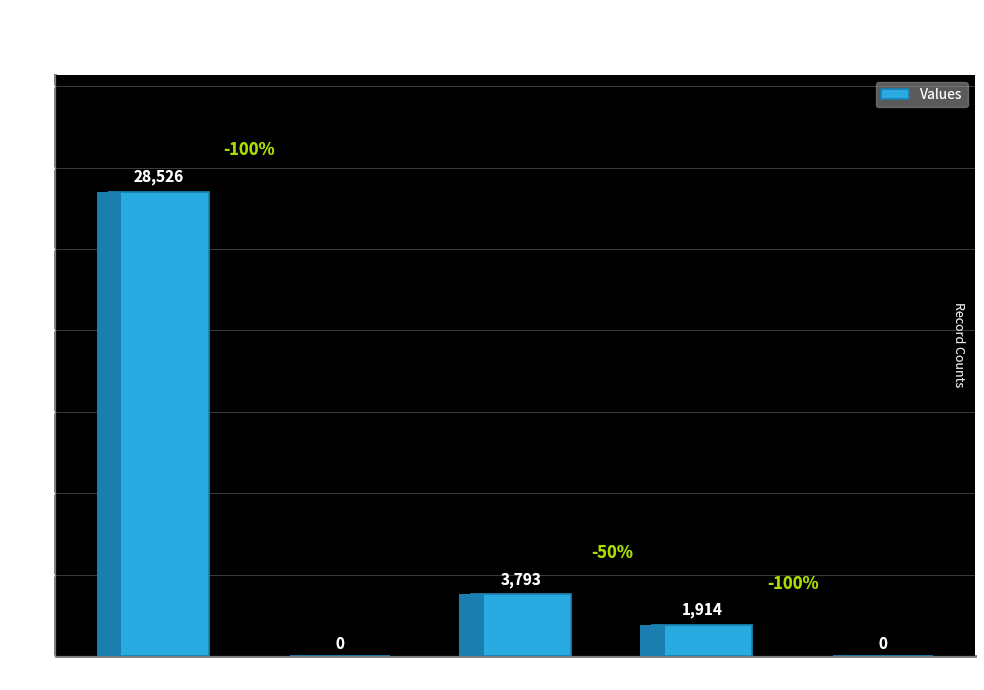

Reading left to right, extract all data points from this chart.

28526	0	3793	1914	0